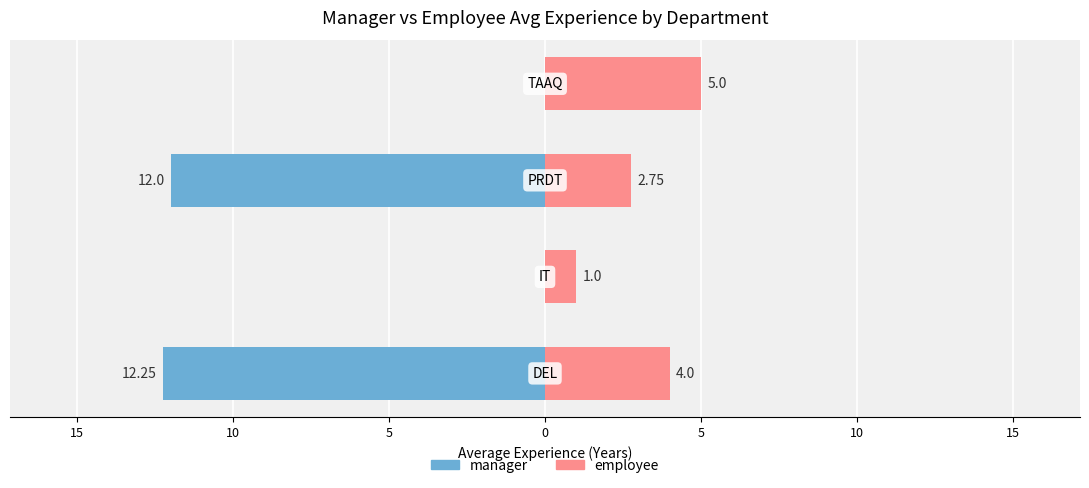

What is the minimum value for manager?

-12.2